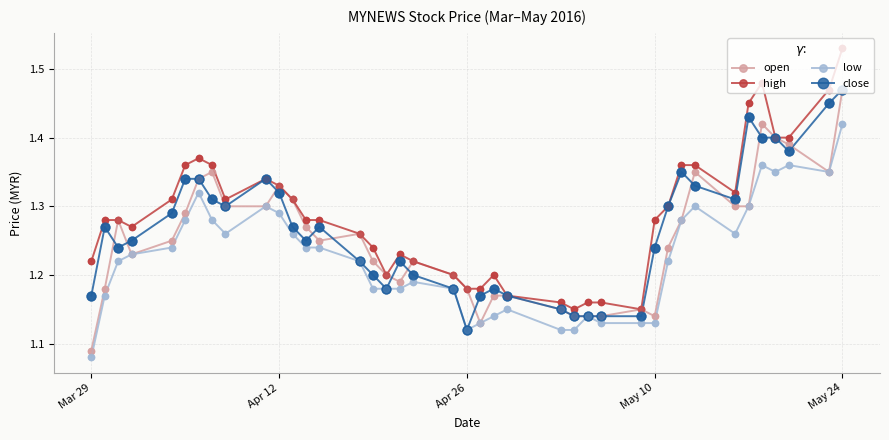

True or false: close has more than 2 interior local peaks.

True